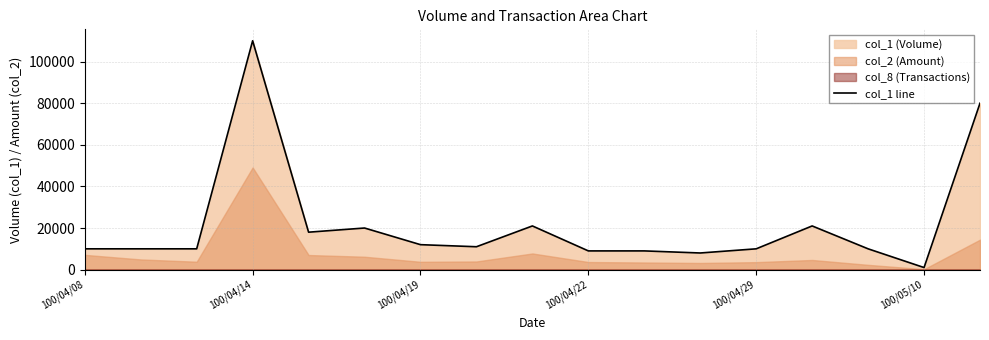

How many data points are above 10000?

8